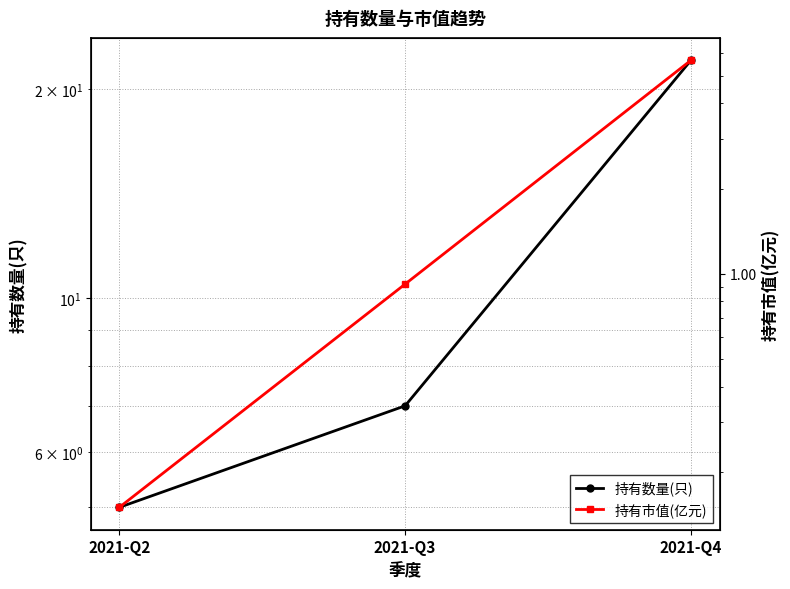

Is the value of 持有数量(只) at 2021-Q4 greater than the value of 持有市值(亿元) at 2021-Q3?

Yes